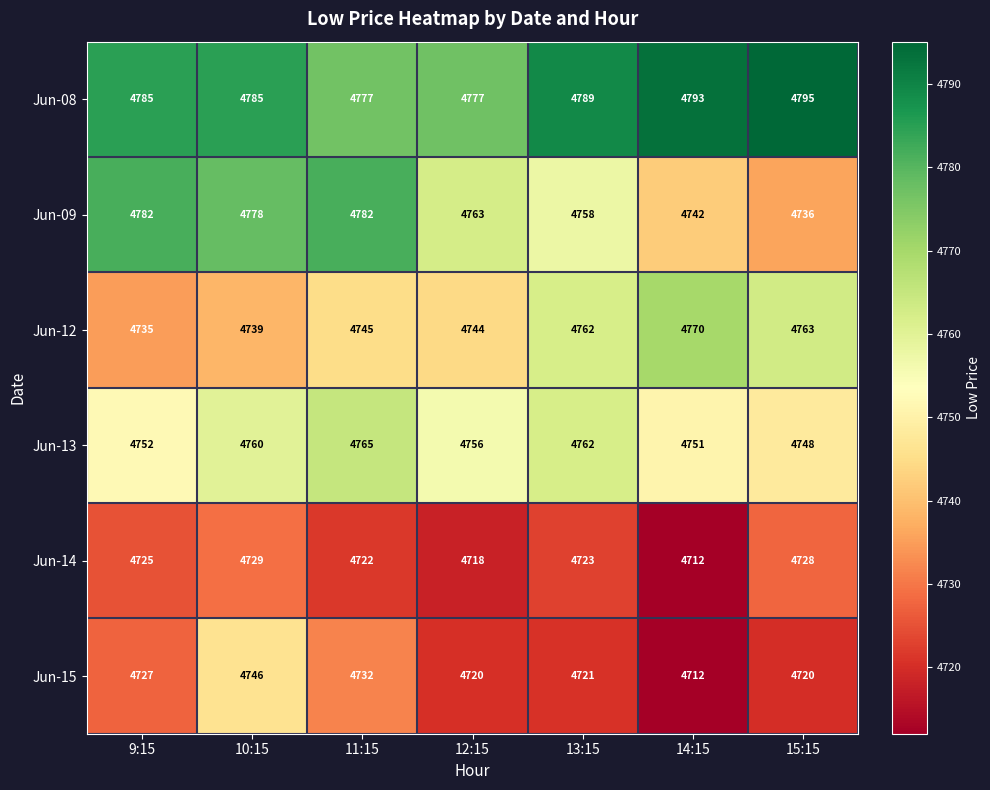

Where does the Jun-14 series first go above 4723?

9:15